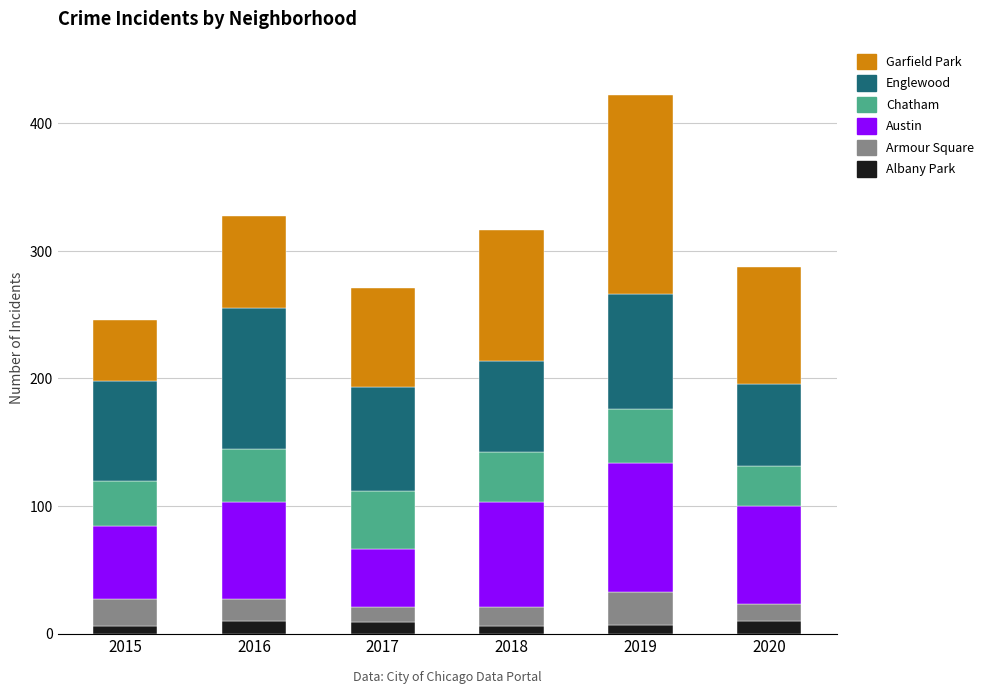

How many data points in Albany Park are less than 9?

3